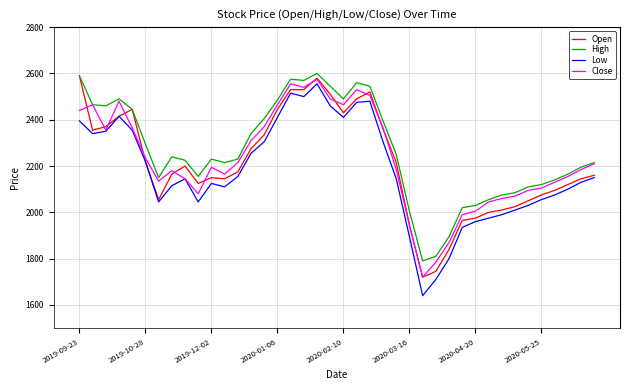

What is the minimum value for High?

1790